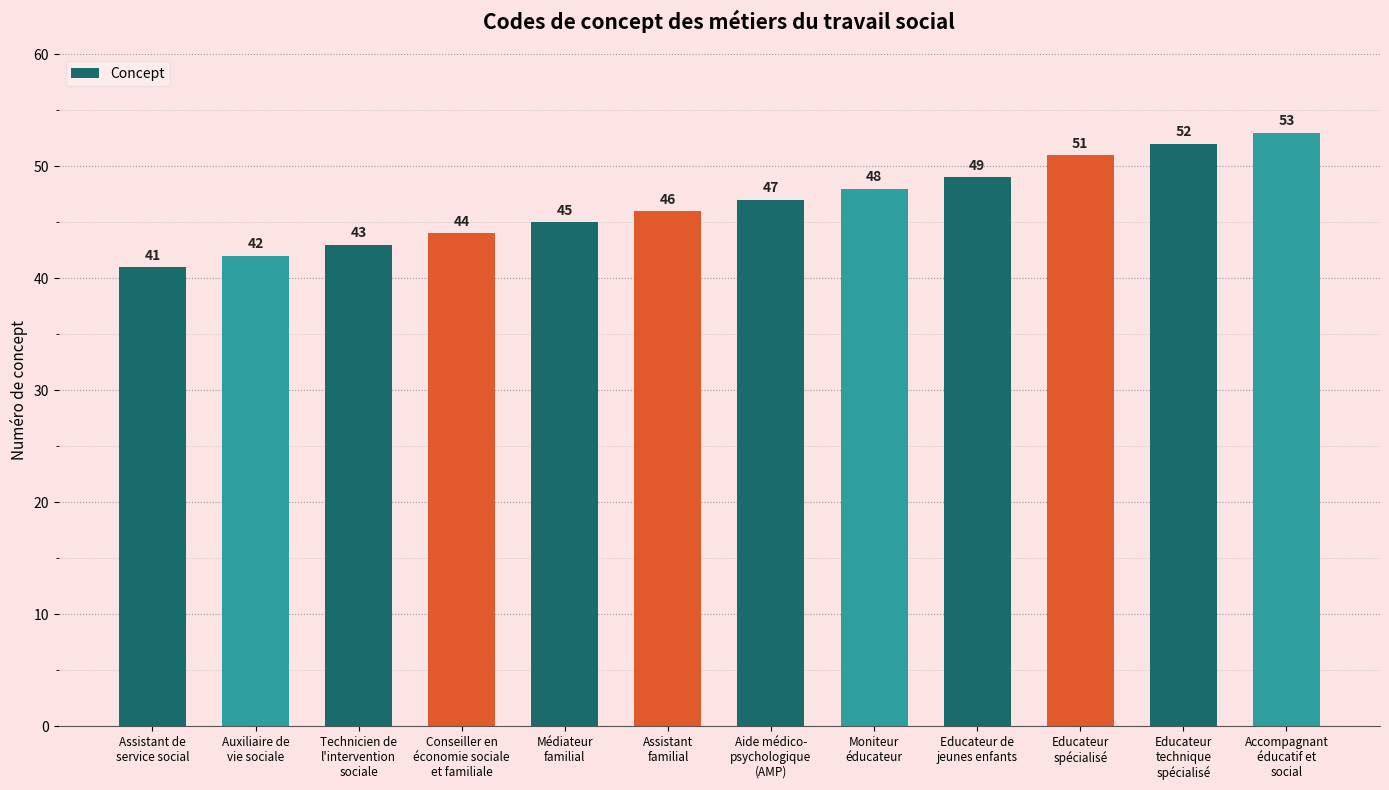

The value at Technicien de
l'intervention
sociale is 43. True or false?

True